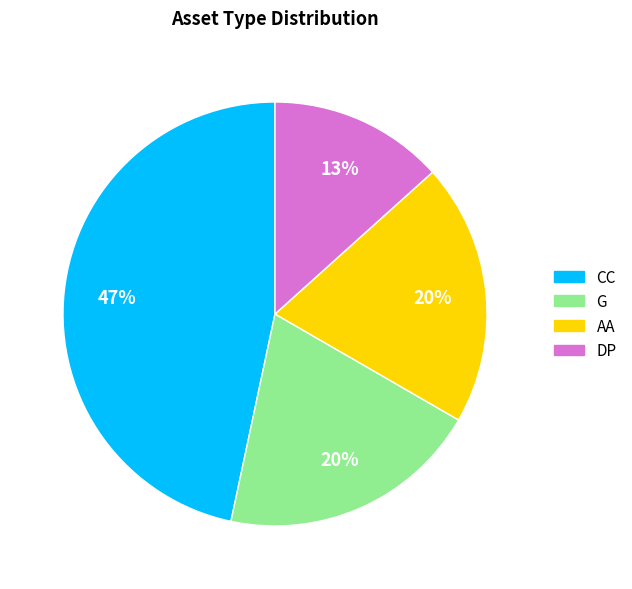

What is the ratio of the value at AA to the value at CC?

0.4